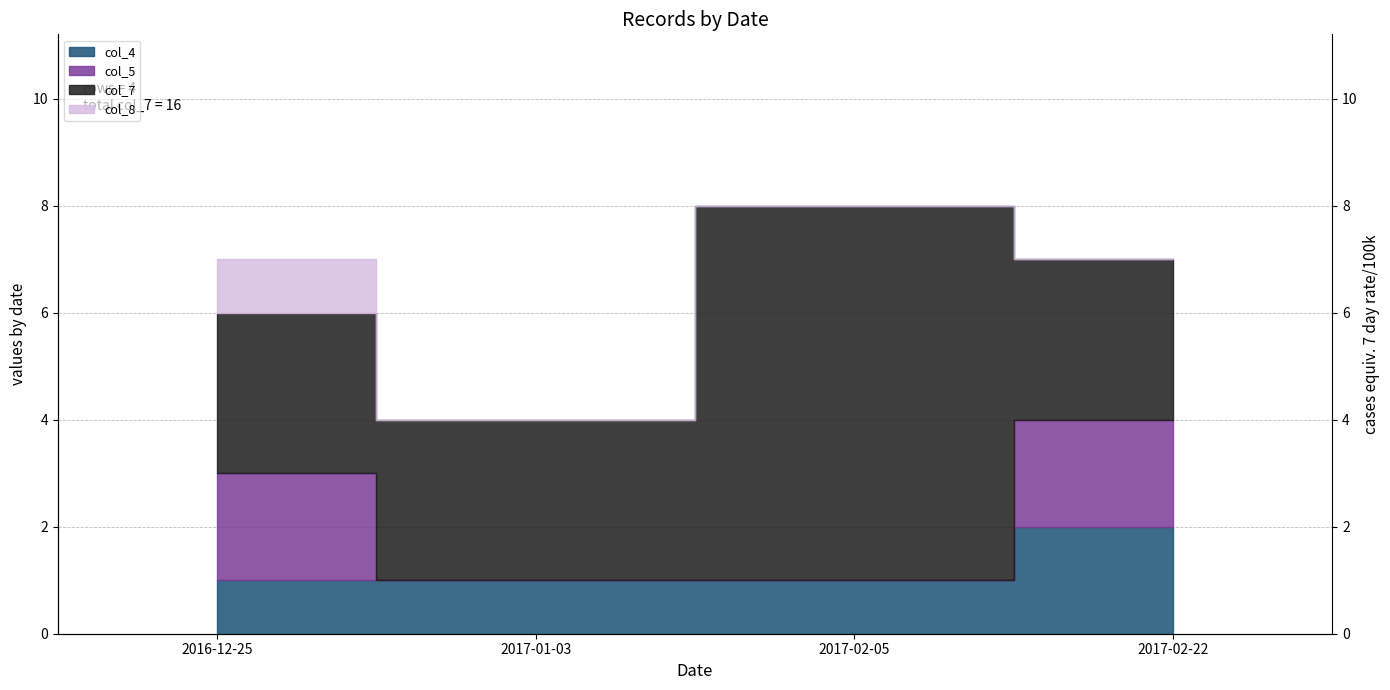

List the labels in order of col_8 value, largest first.

2016-12-25, 2017-01-03, 2017-02-05, 2017-02-22